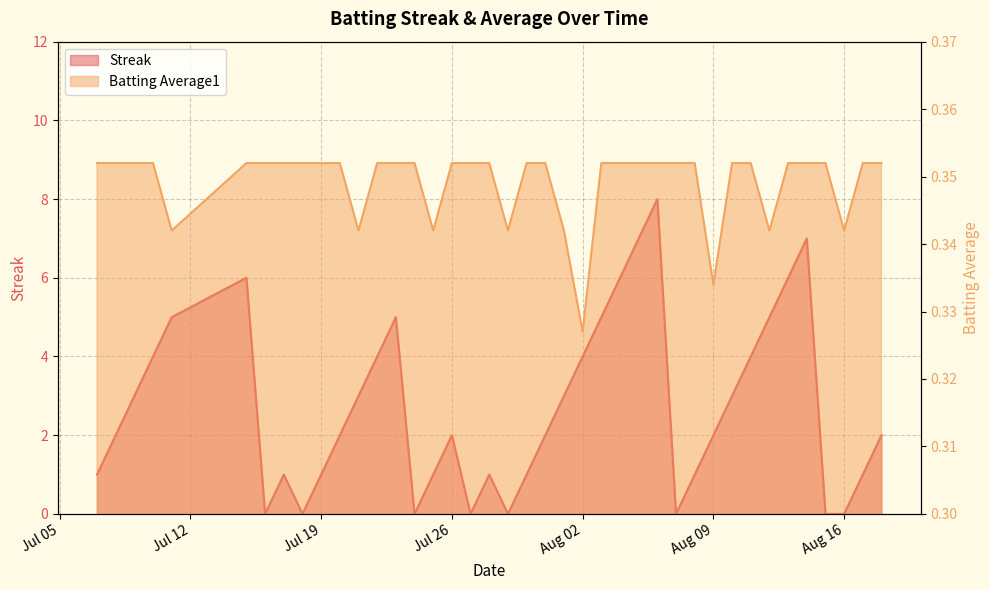

Between which two adjacent categories do Streak and Batting Average1 first intersect?

2010-07-15 and 2010-07-16